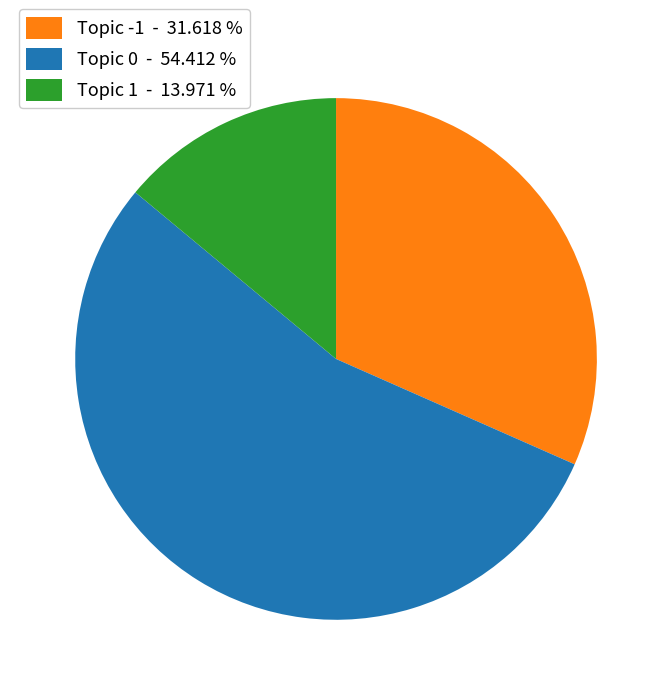

Between Topic 1 and Topic -1, which is larger?

Topic -1